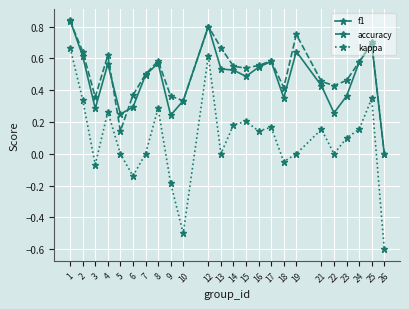

Is the value of f1 at 7 greater than the value of kappa at 13?

Yes